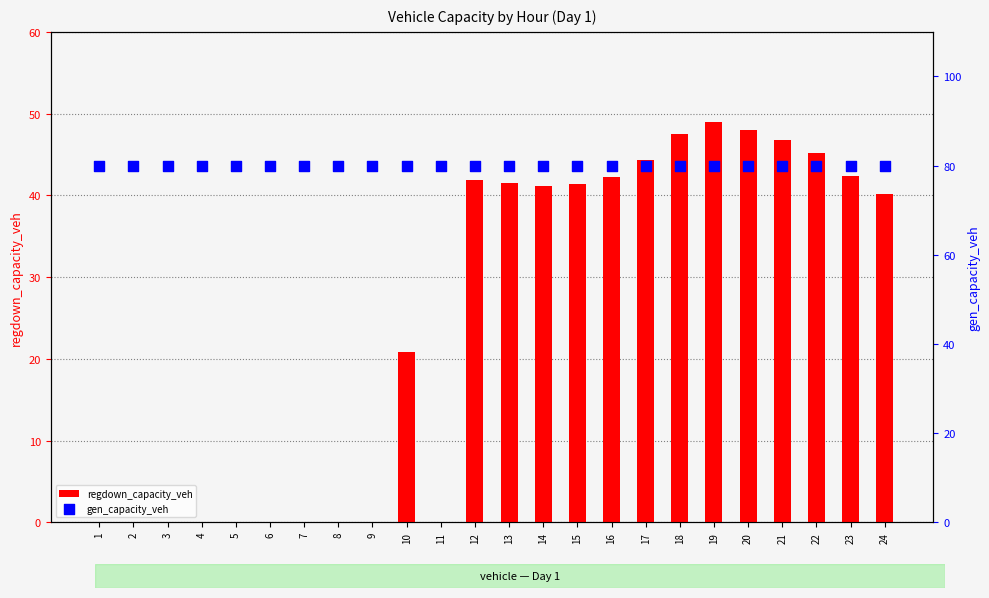

At how many categories does at least one series exceed 63?

24